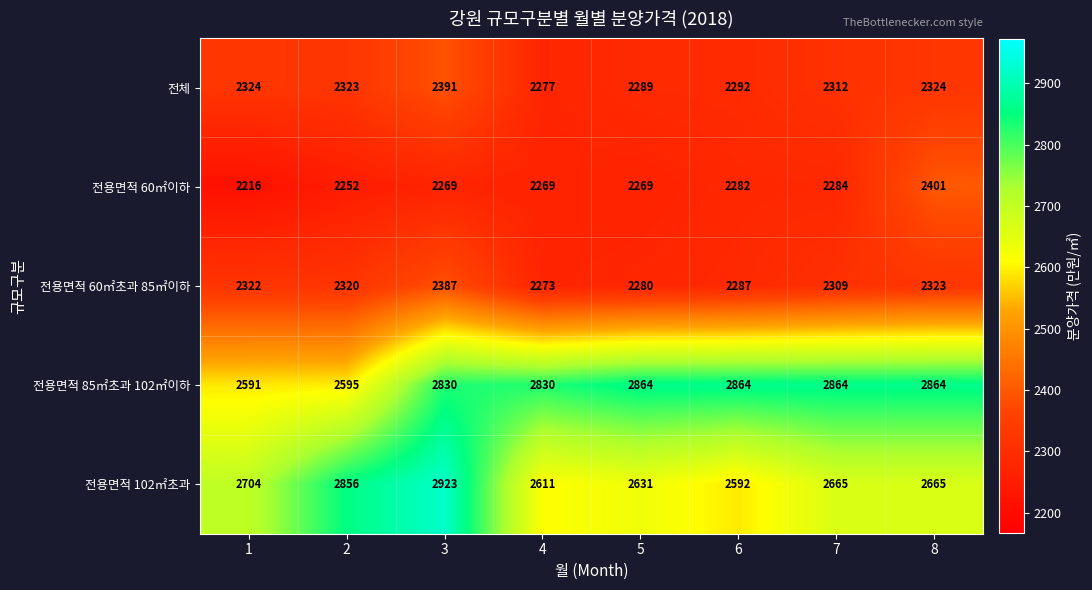

True or false: 전용면적 85㎡초과 102㎡이하 has a value of 2864 at 5.

True